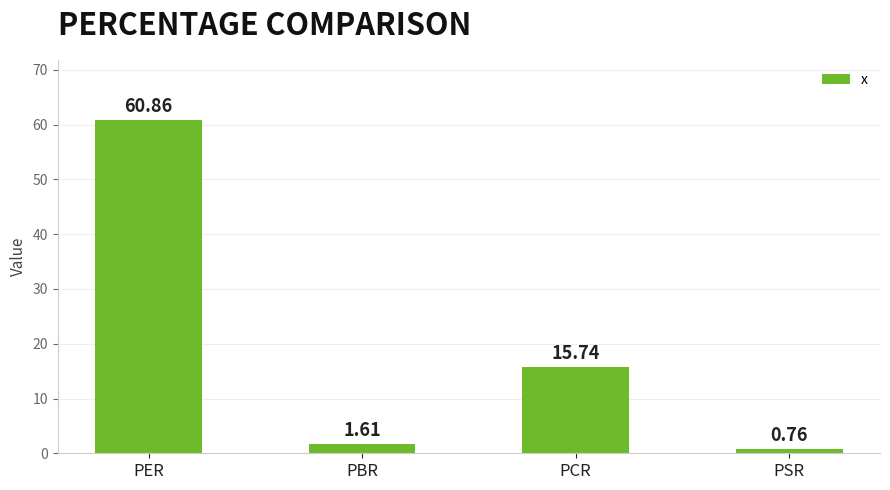

What is the average value?

19.7